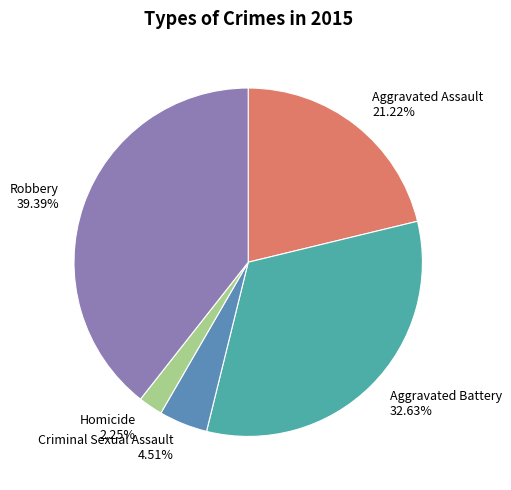

Do Aggravated Battery and Aggravated Assault together represent more than half of the pie?

Yes